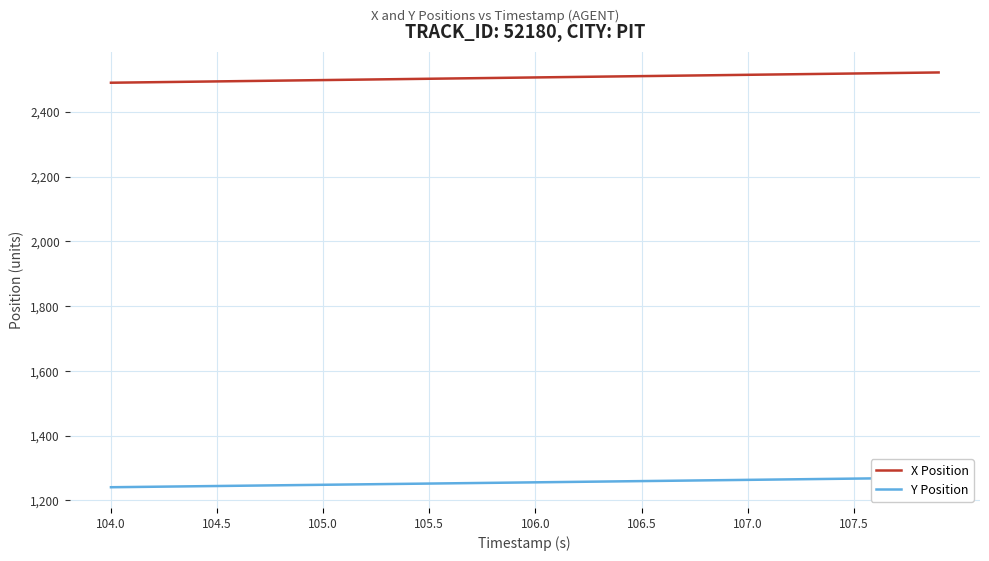

Rank the series by their average value, from highest to lowest.

X Position, Y Position